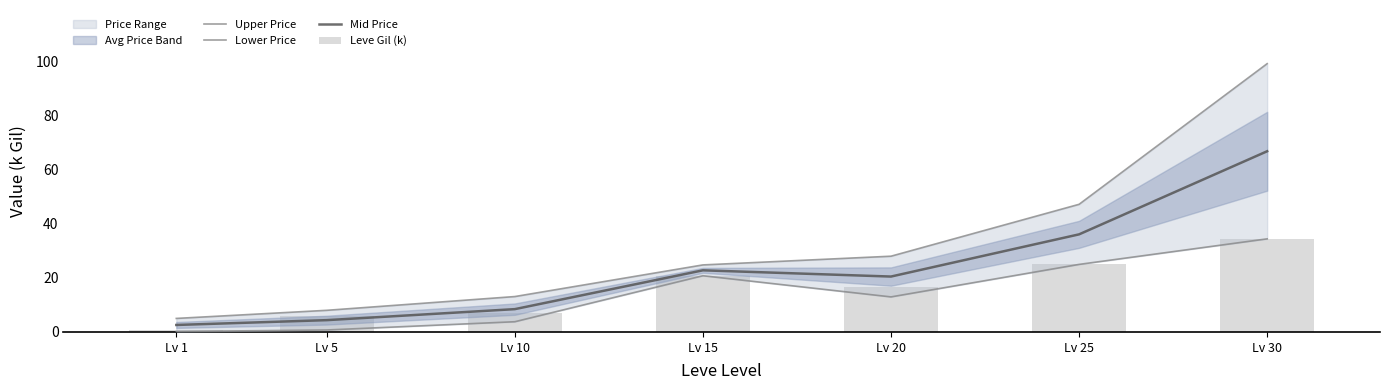

At which category is the sum across all series the highest?

Lv 30